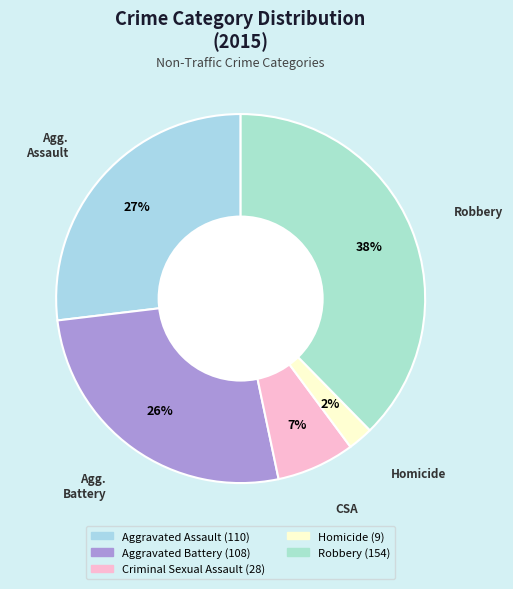

Count the number of slices in the pie.

5